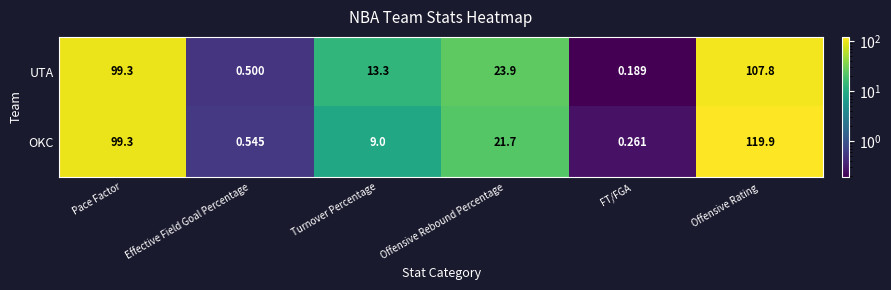

List the series in order of their overall mean, highest first.

OKC, UTA